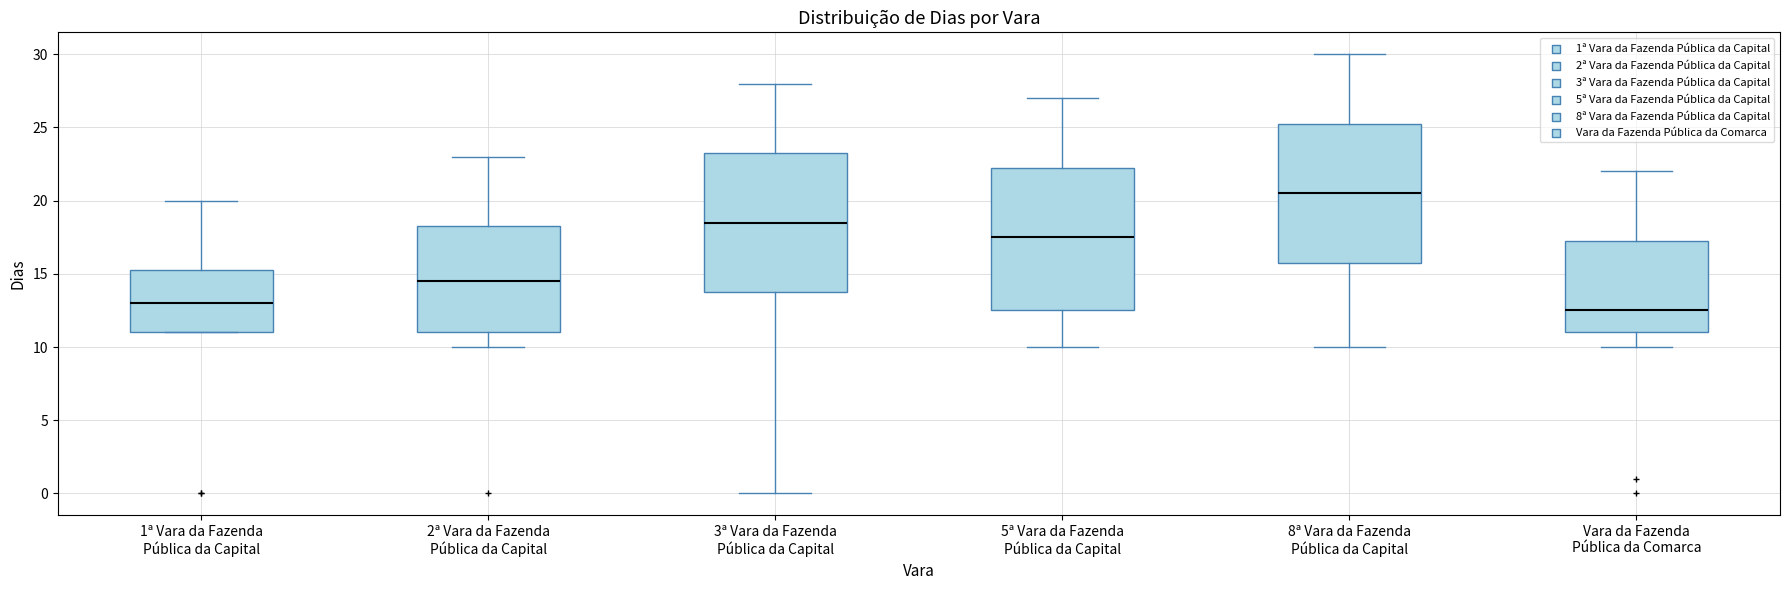

Which box has the highest median line?

8ª Vara da Fazenda Pública da Capital